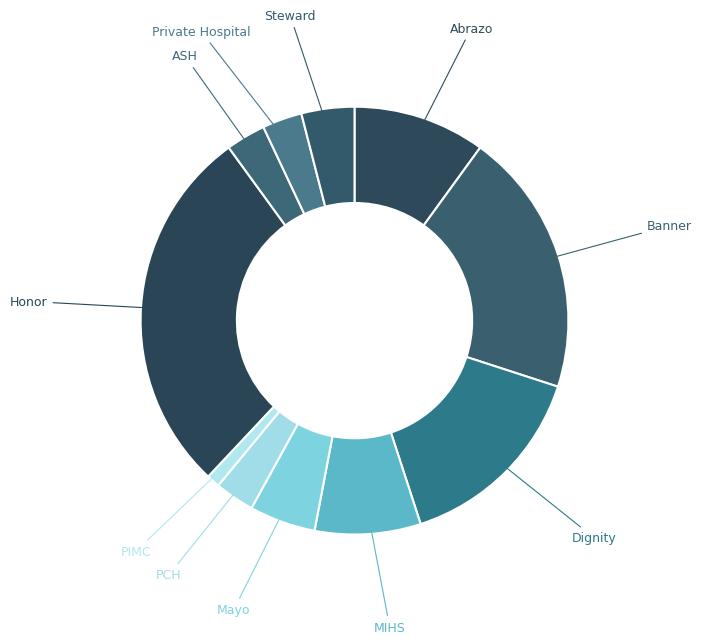

Between Dignity and ASH, which is larger?

Dignity